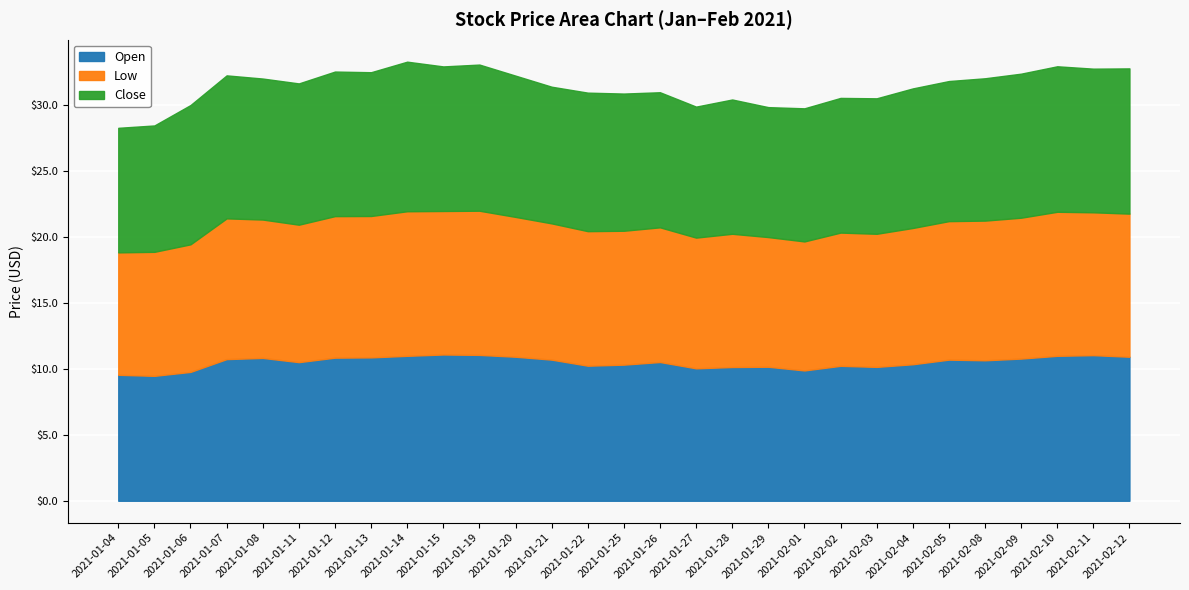

The value of Open at 2021-01-19 is 17.6. True or false?

False